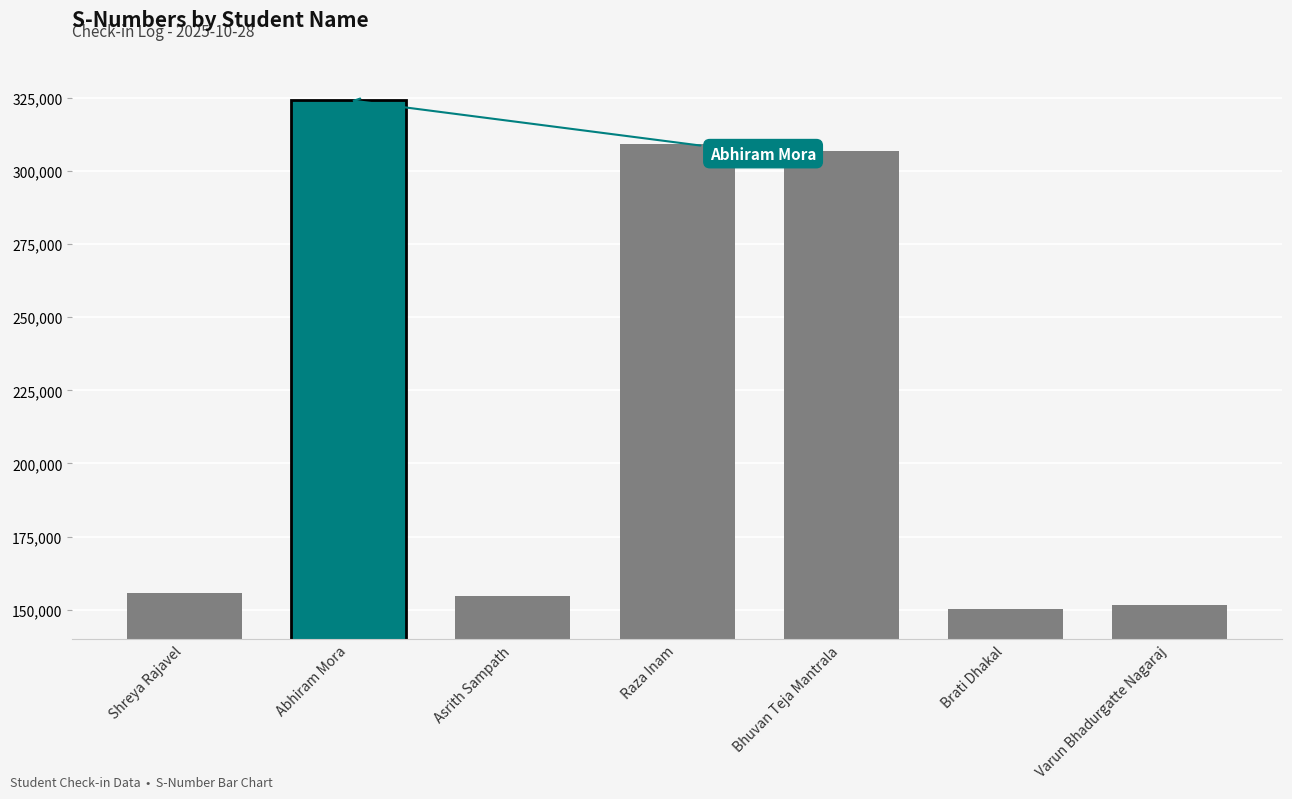

Between Raza Inam and Brati Dhakal, which is larger?

Raza Inam